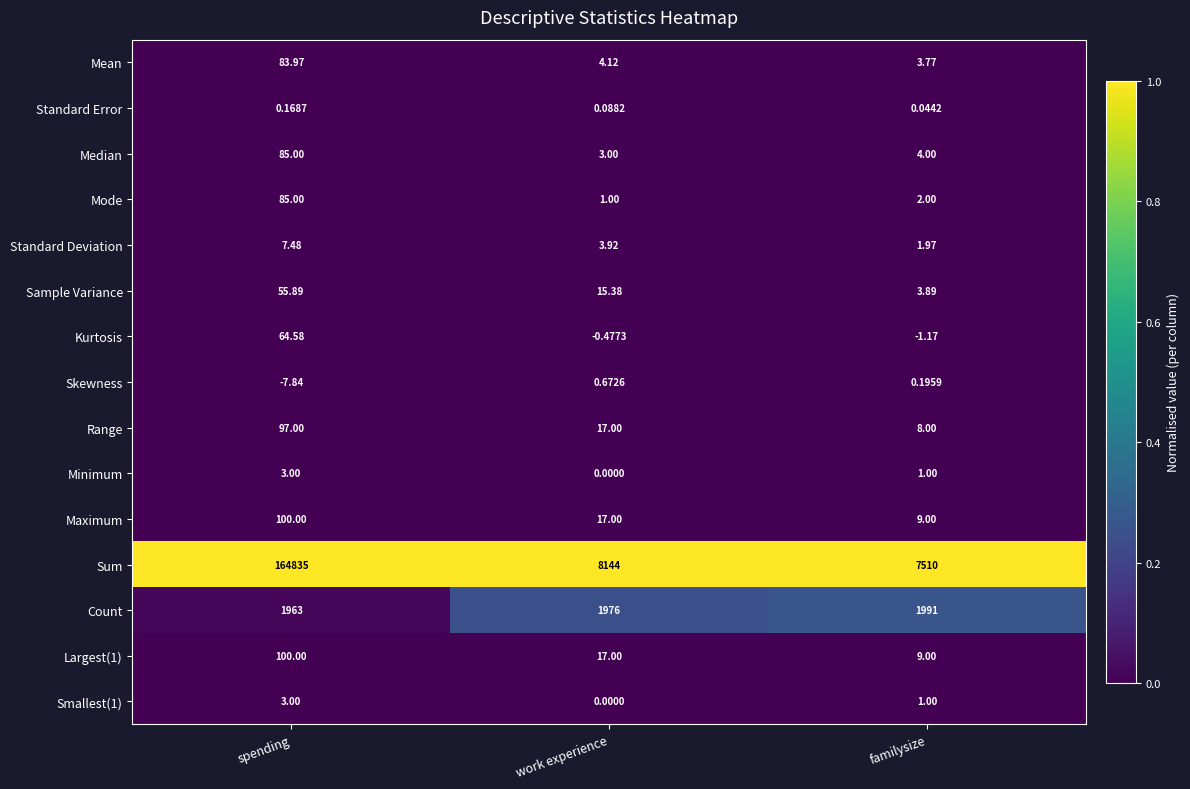

Where is Smallest(1) nearest to the value 1?

familysize